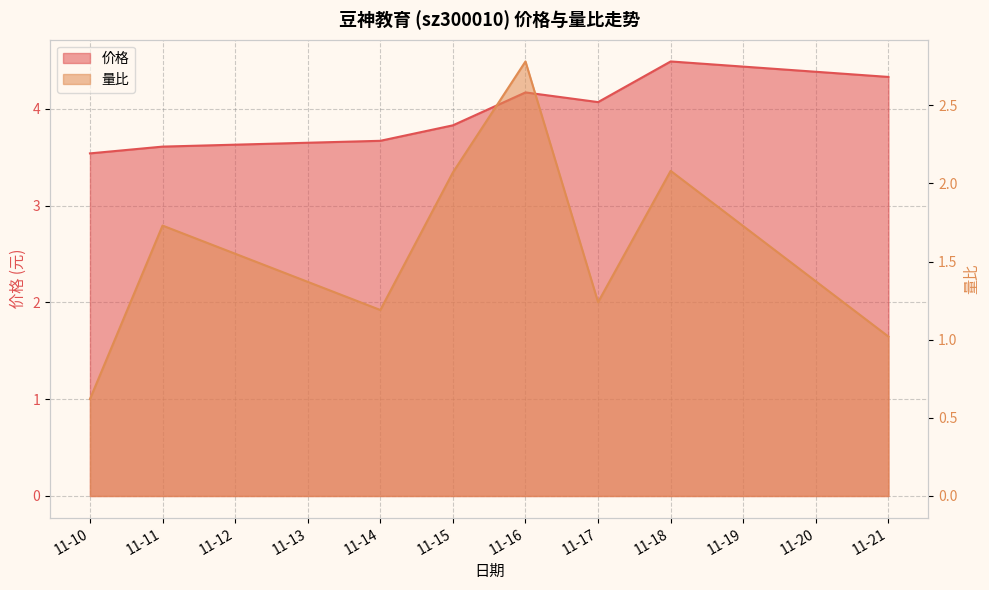

In 量比, how many points are higher than both neighbors (excluding endpoints)?

3